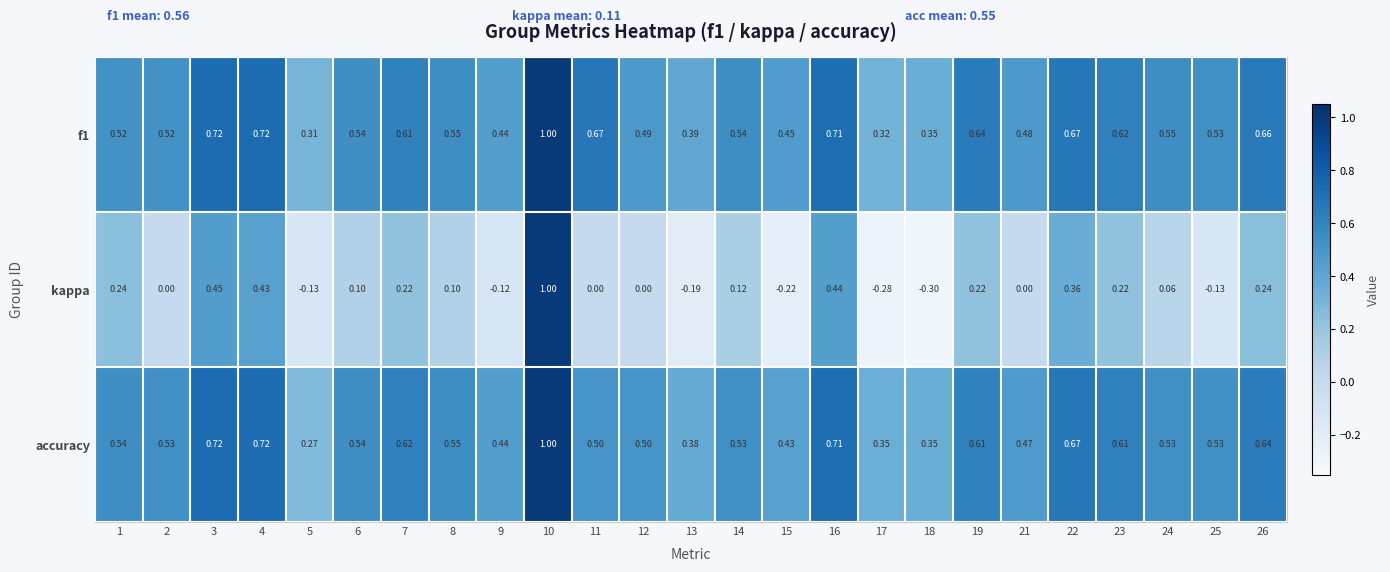

Which series has the largest range (max minus min)?

kappa